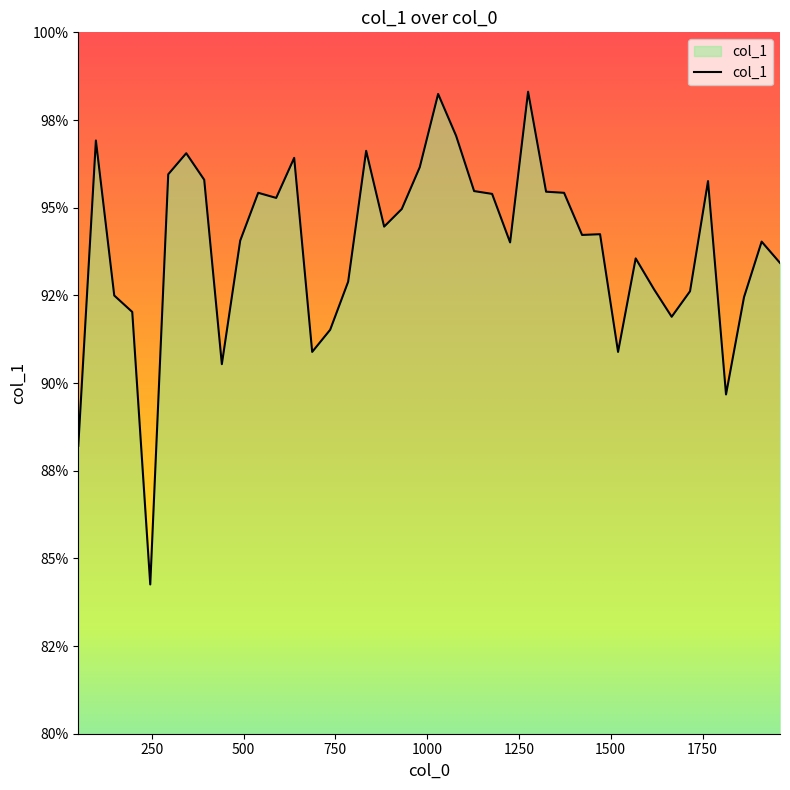

Does the chart have visible grid lines?

No